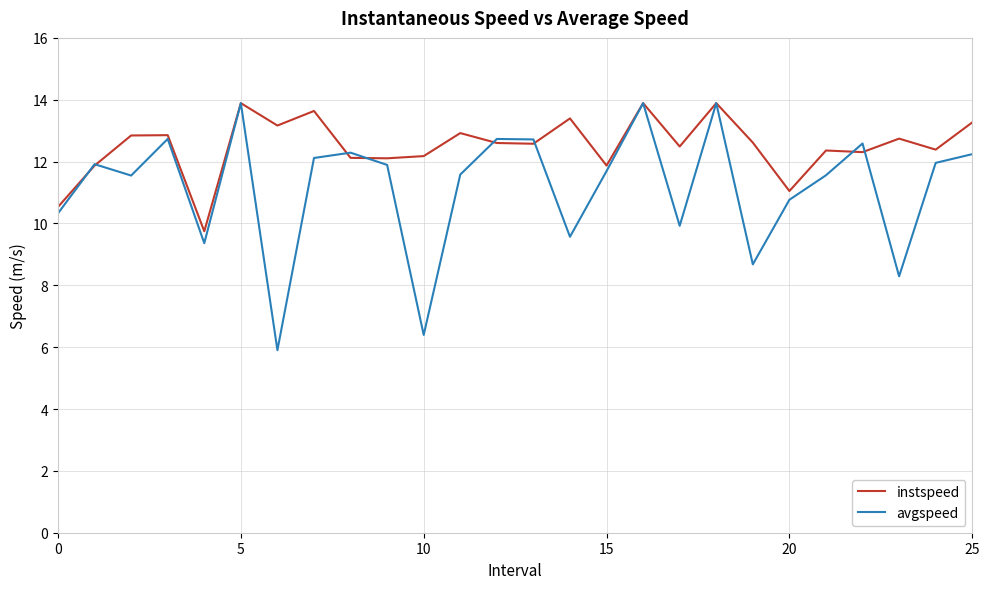

Which series has the widest spread of values?

avgspeed